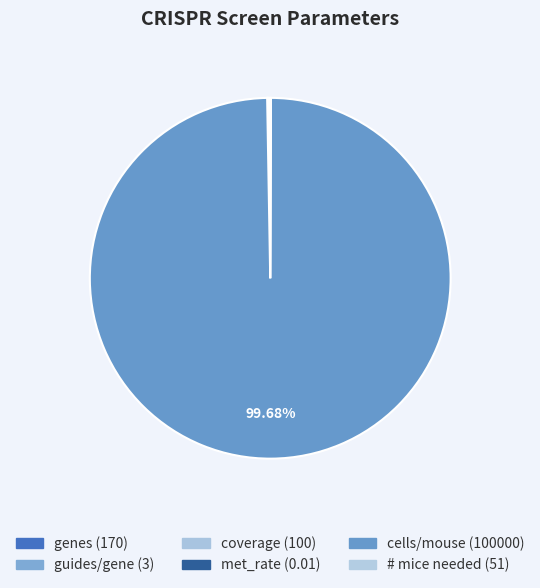

Which slice represents more than half of the pie?

cells/mouse